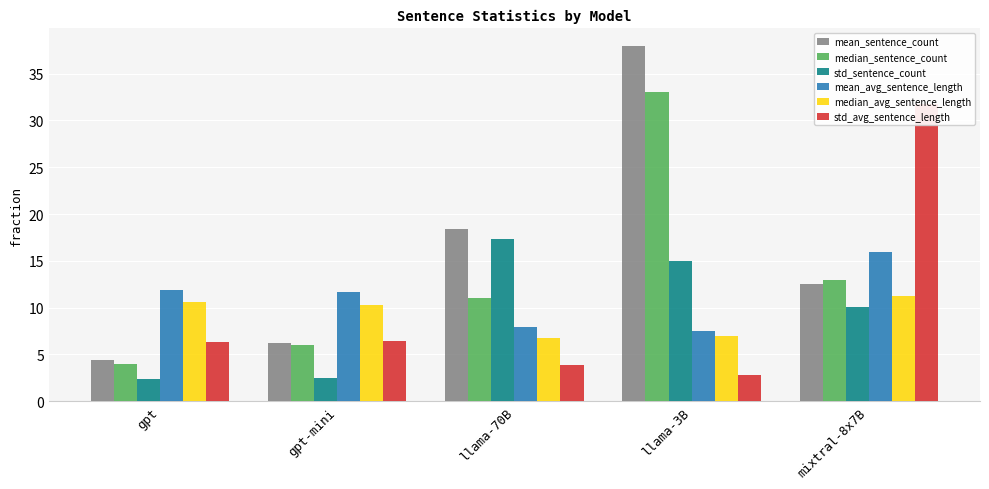

What is the label of the 3rd bar from the right?

llama-70B